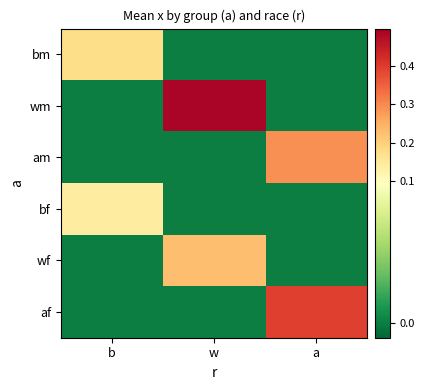

Reading left to right, transcribe all the data shown in this chart.

bm: b=0.2	w=0.0	a=0.0
wm: b=0.0	w=0.5	a=0.0
am: b=0.0	w=0.0	a=0.3
bf: b=0.1	w=0.0	a=0.0
wf: b=0.0	w=0.2	a=0.0
af: b=0.0	w=0.0	a=0.4